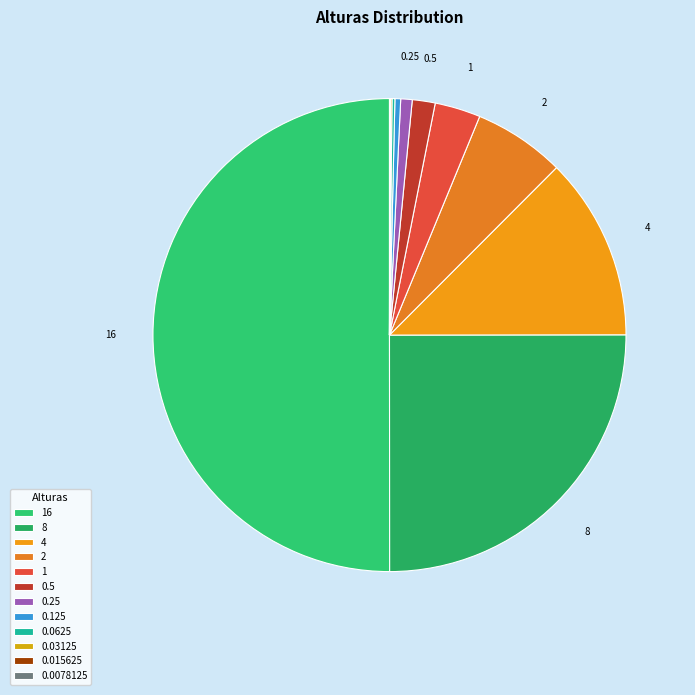

Which category has the smallest portion of the pie?

0.0078125